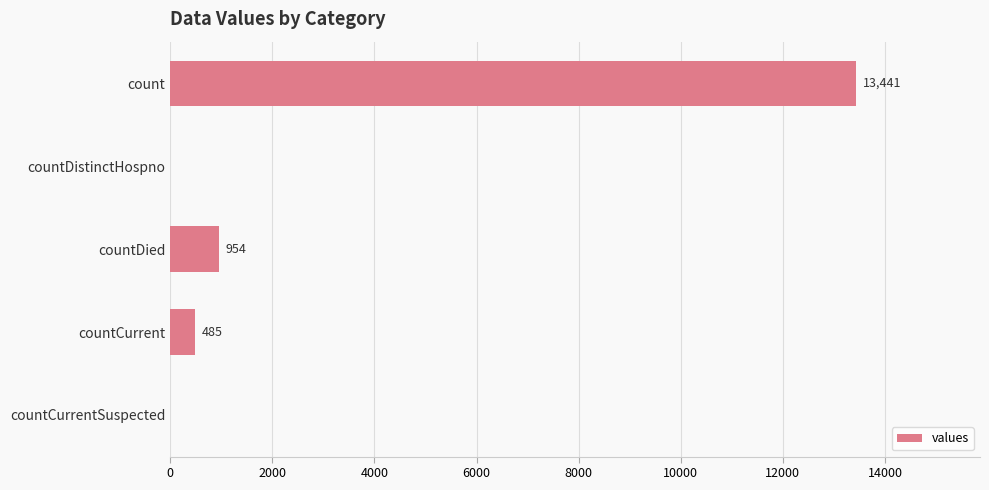

Is it true that the value at countCurrentSuspected is 0?

True